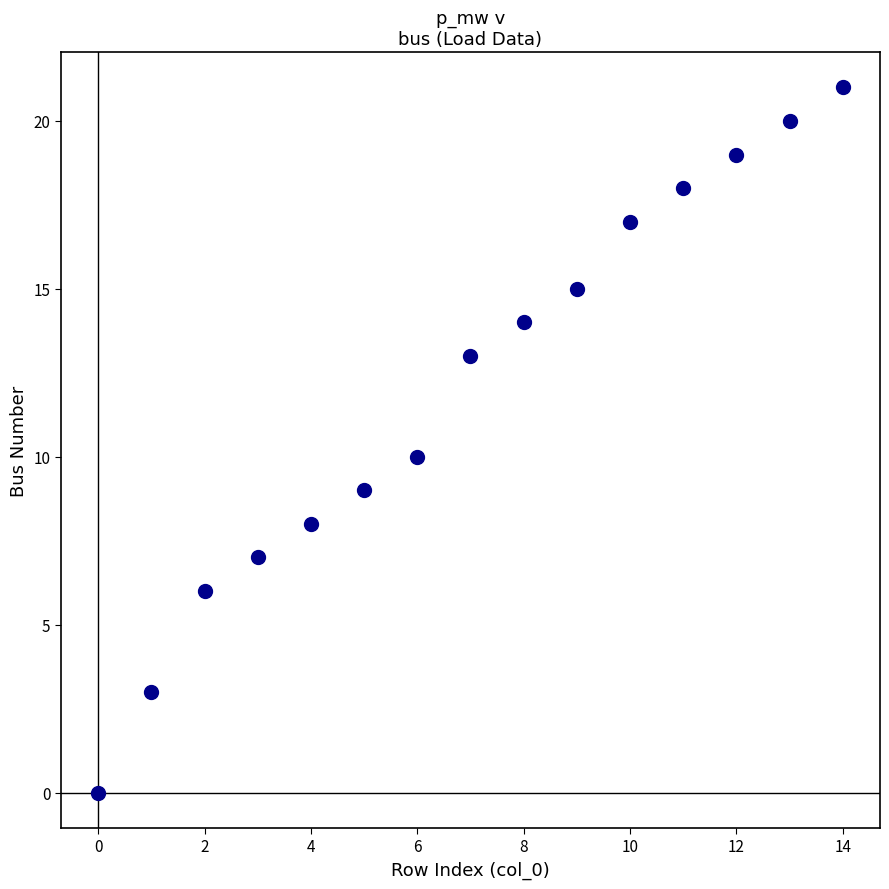

What is the range of Y values (max minus min)?

21